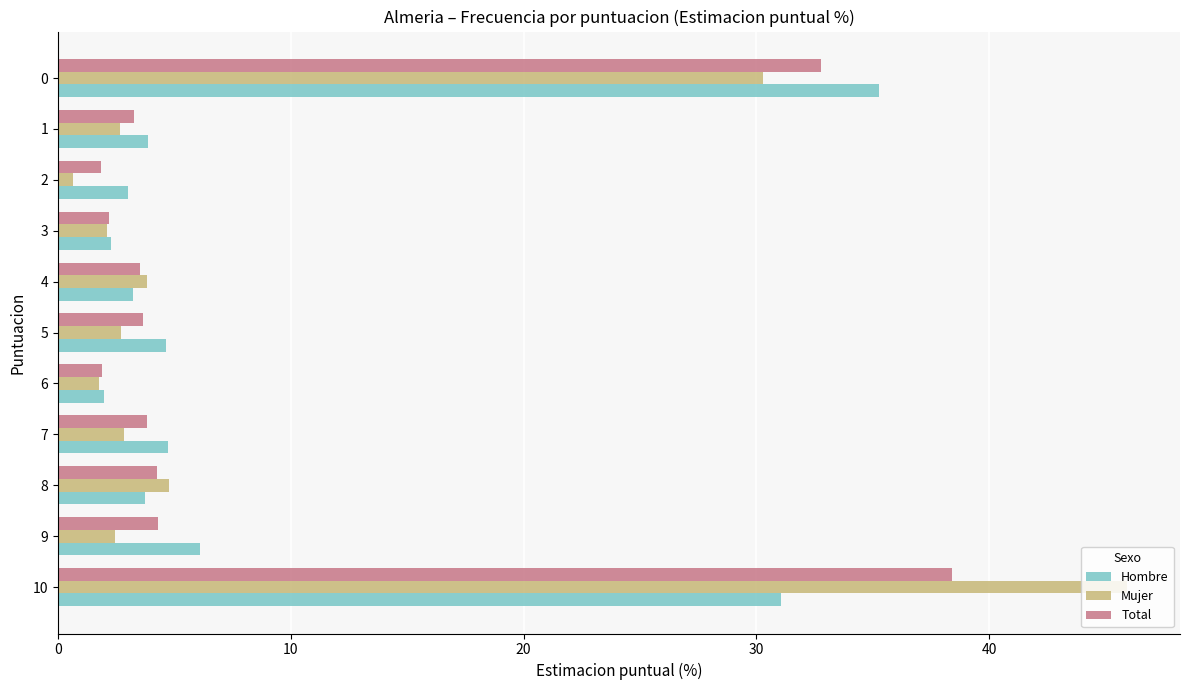

What is the difference between the maximum and minimum values in the Mujer series?

45.2